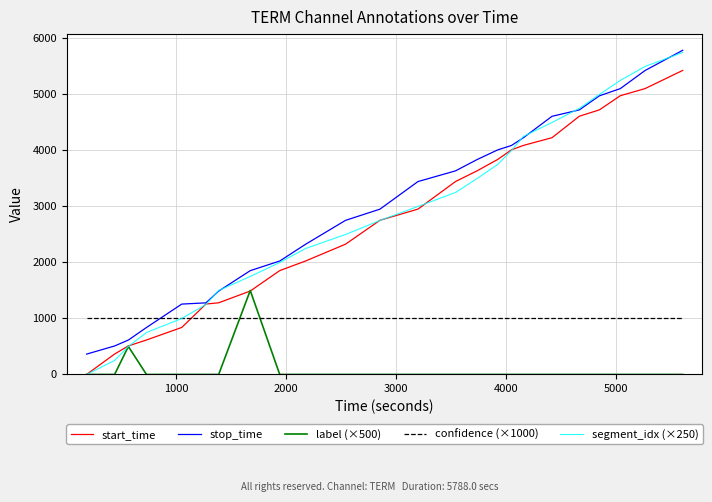

Which series has the widest spread of values?

segment_idx (×250)